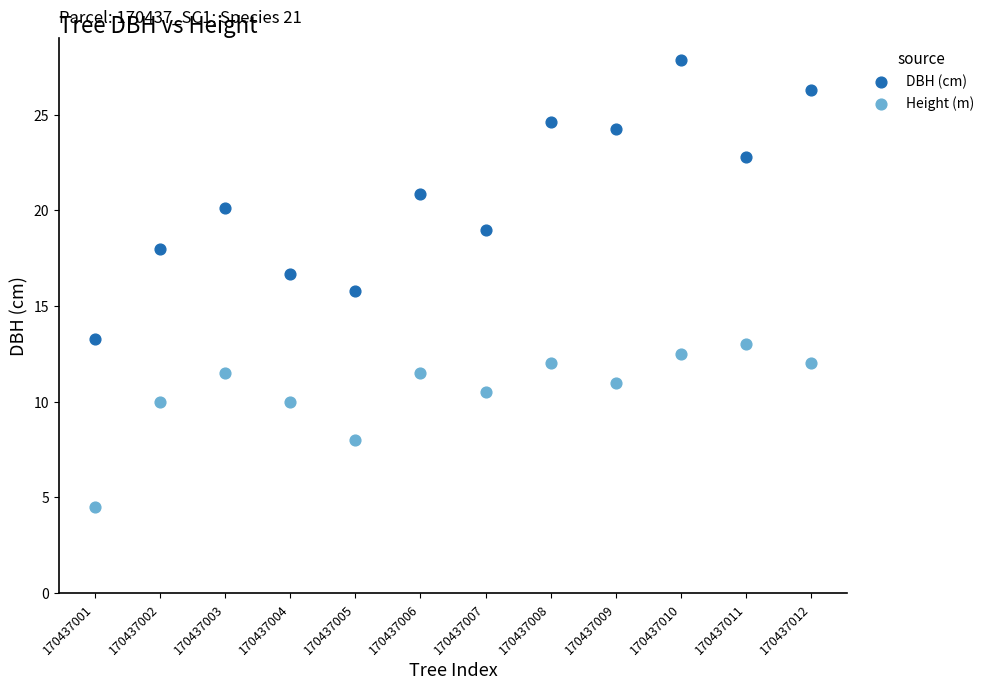

Across all data points, what is the range of X values (max minus min)?

11.0